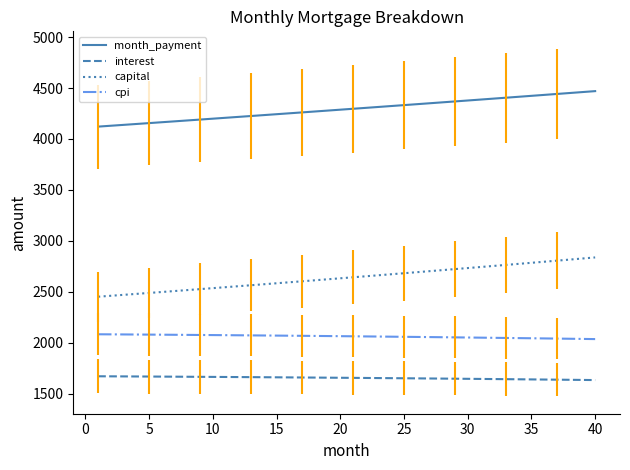

Which series has the largest total across all categories?

month_payment